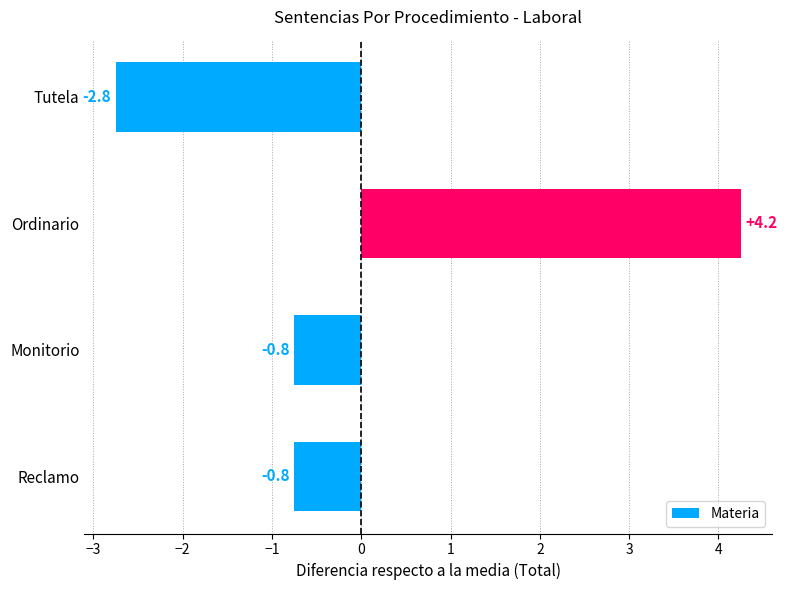

What is the difference between the second highest and minimum values?

2.0